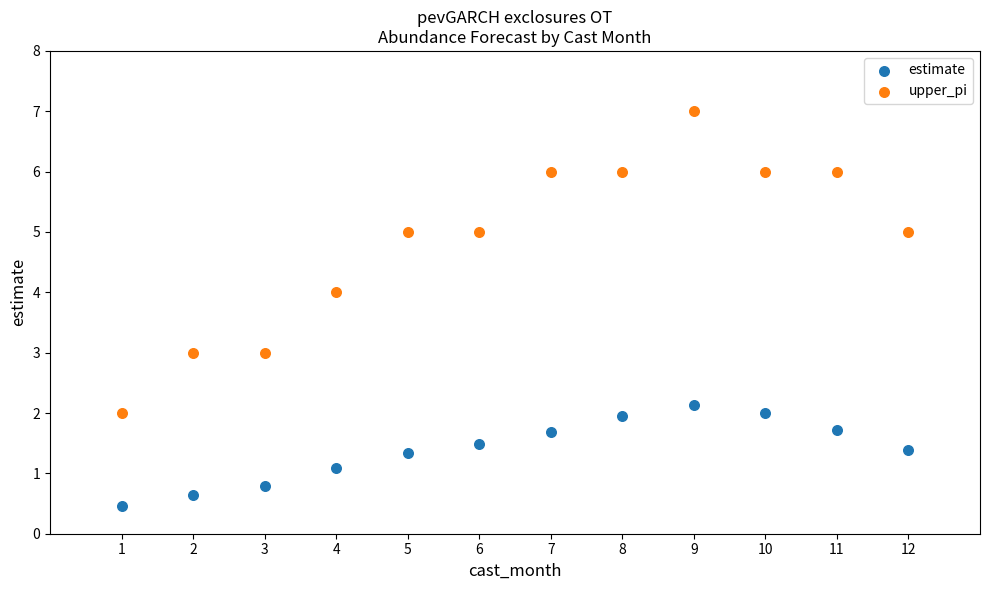

Which series has the largest Y range (max minus min)?

upper_pi